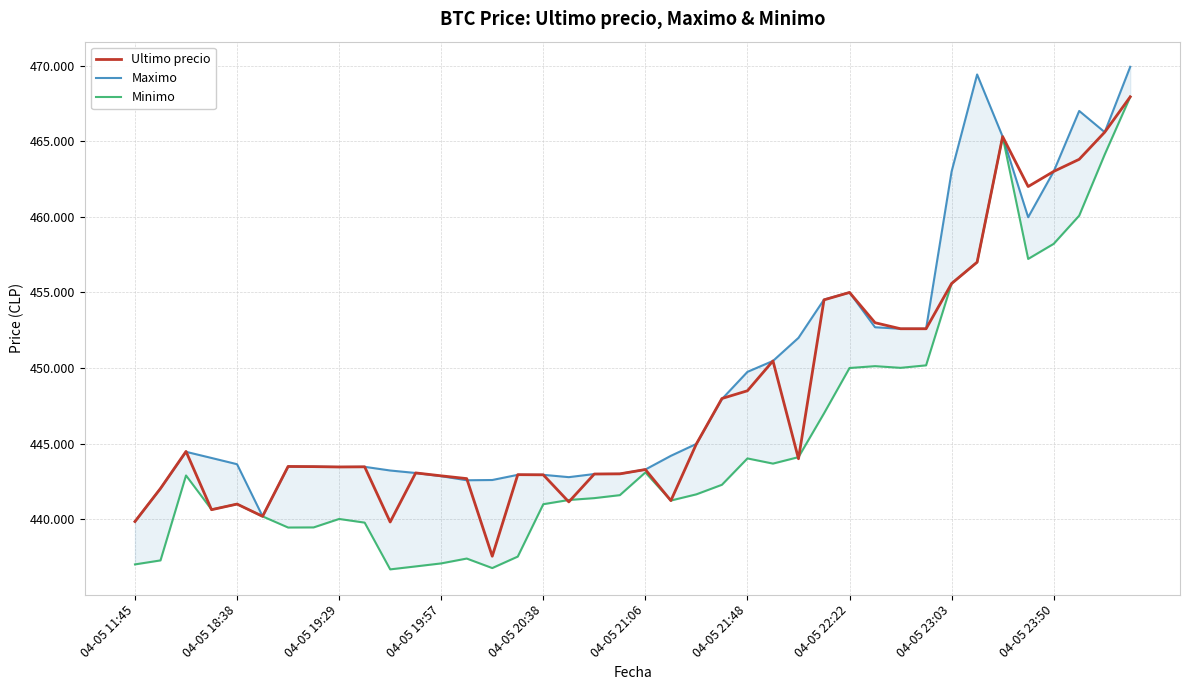

What is the sum of all Minimo values?

17818351